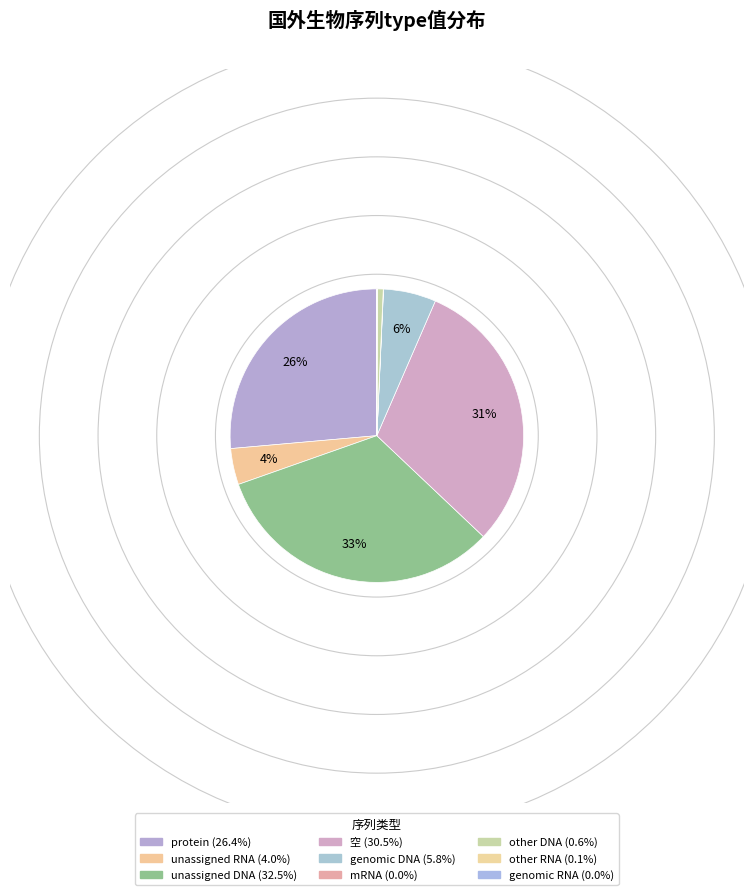

How many segments does this pie chart have?

9